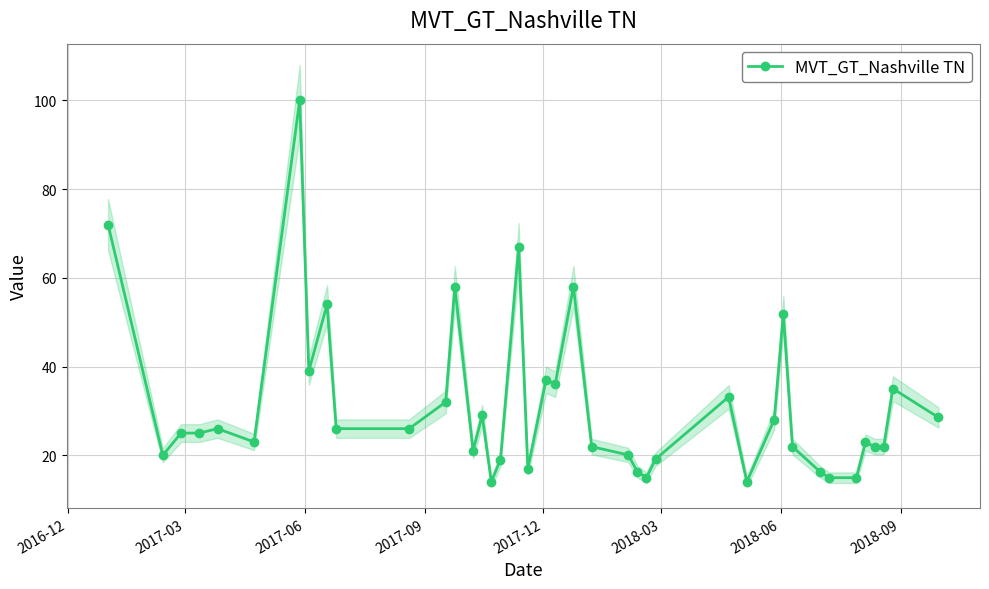

What is the value of the MVT_GT_Nashville TN point at the 4th from the left?

25.0